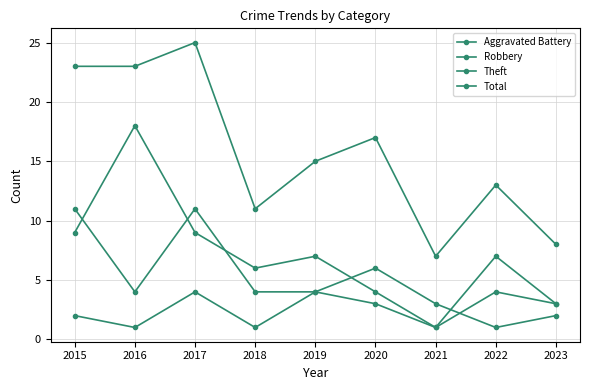

Does the chart have visible grid lines?

Yes